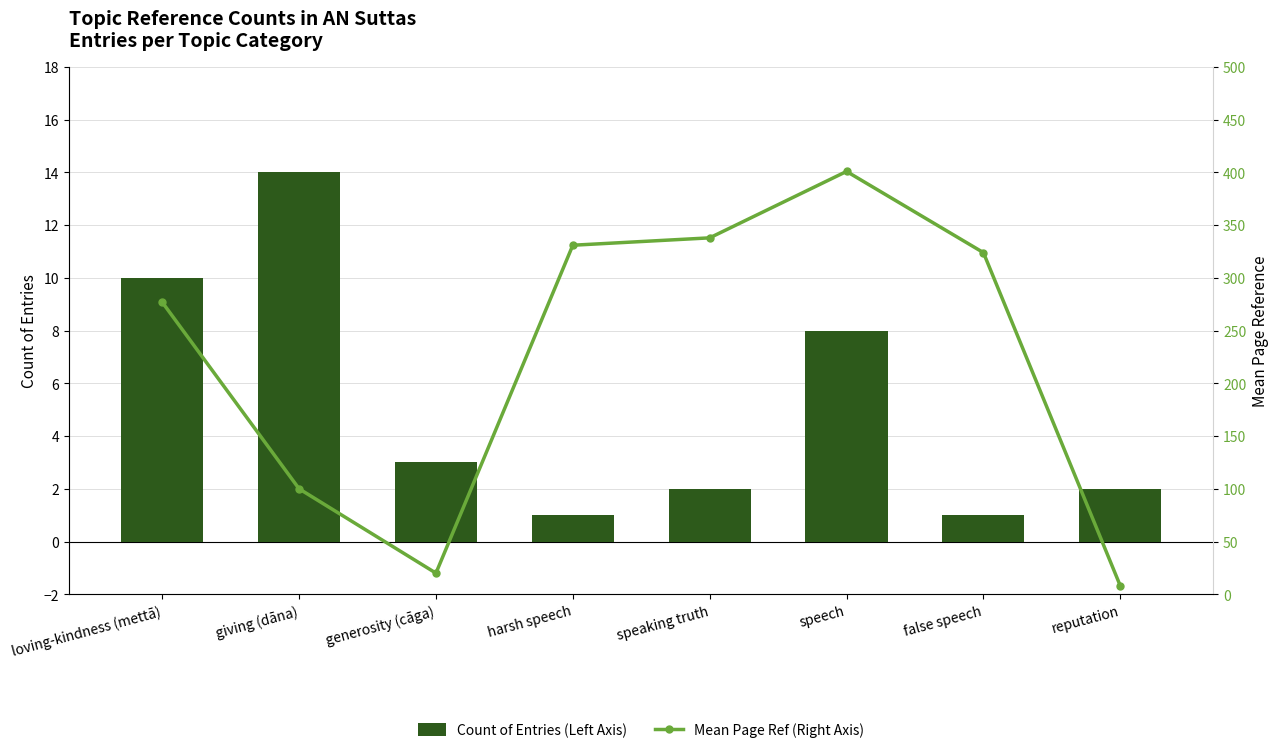

What is the average value of the Count of Entries (Left Axis) series?

5